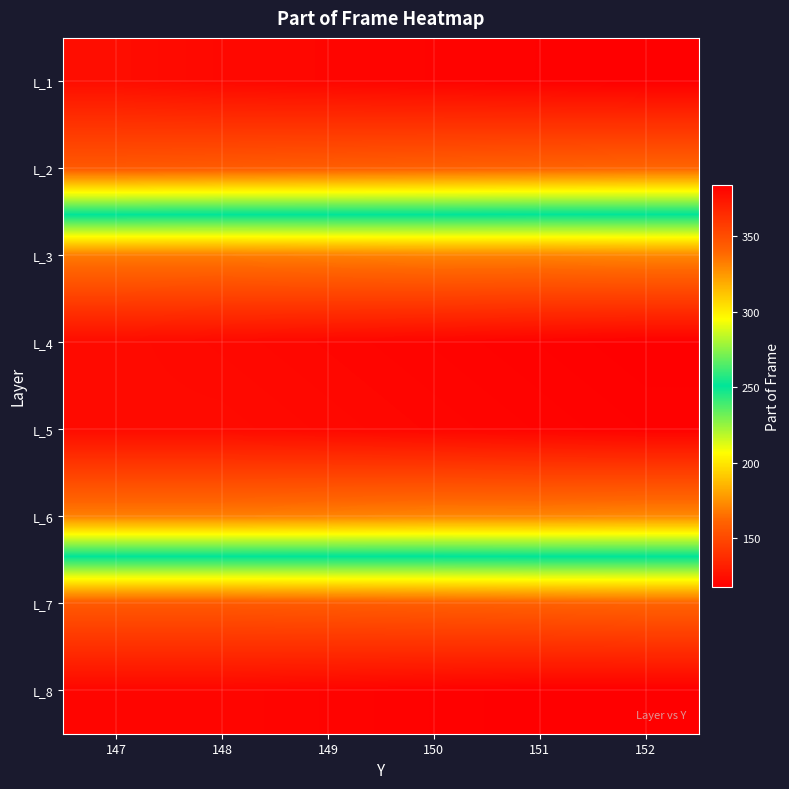

Reading left to right, extract all data points from this chart.

L_1: 147=378	148=380	149=381	150=382	151=383	152=384
L_2: 147=345	148=344	149=343	150=342	151=341	152=340
L_3: 147=169	148=169	149=170	150=171	151=171	152=172
L_4: 147=123	148=122	149=121	150=120	151=119	152=118
L_5: 147=123	148=123	149=122	150=121	151=120	152=119
L_6: 147=170	148=170	149=171	150=172	151=172	152=173
L_7: 147=345	148=345	149=344	150=343	151=342	152=341
L_8: 147=381	148=381	149=382	150=383	151=384	152=384